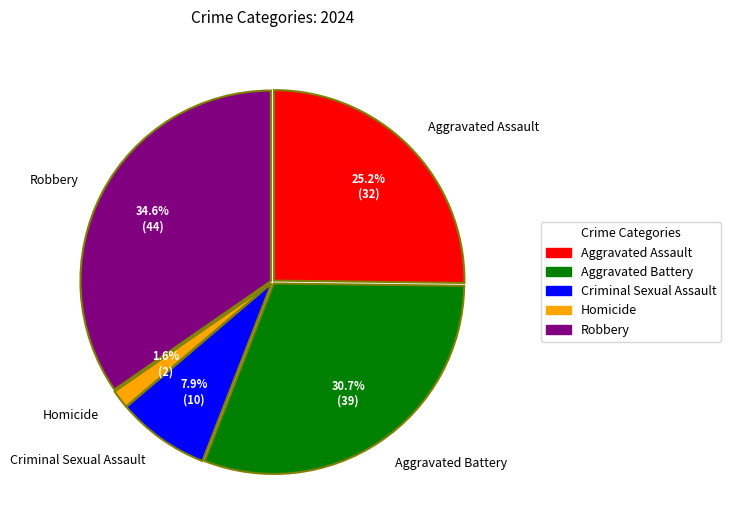

What is the total percentage of Homicide and Aggravated Battery?

32.3%